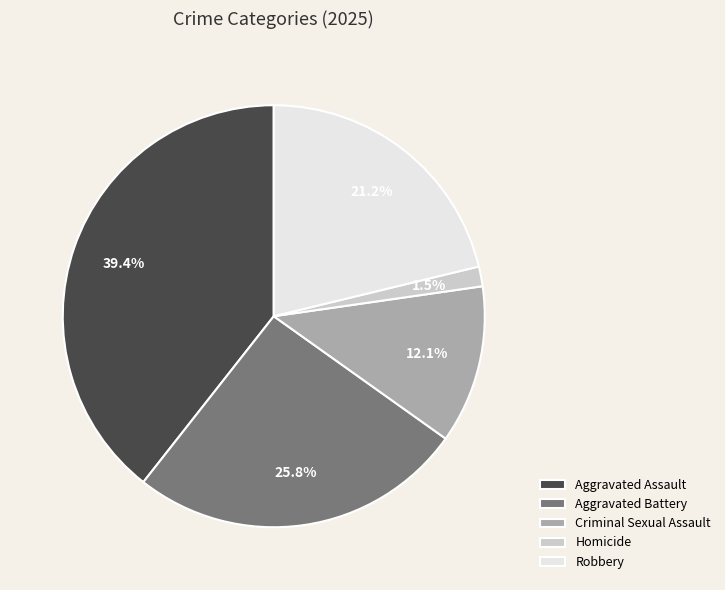

Does Aggravated Assault represent more than half of the total?

No